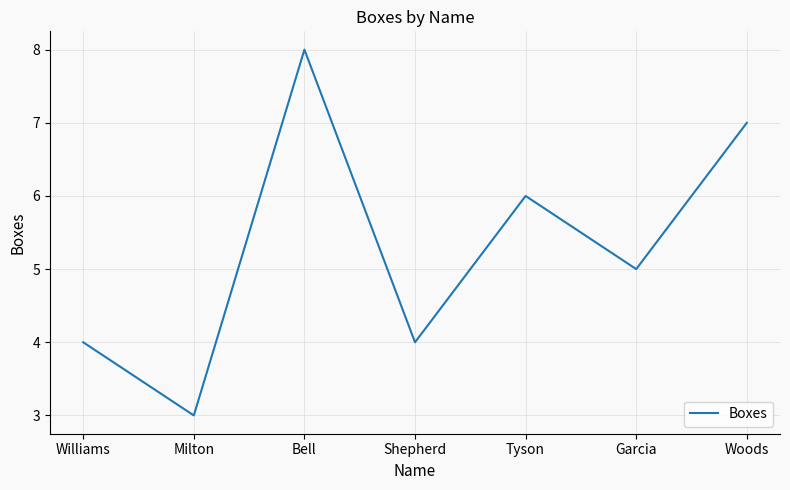

Where is the first local minimum?

Milton